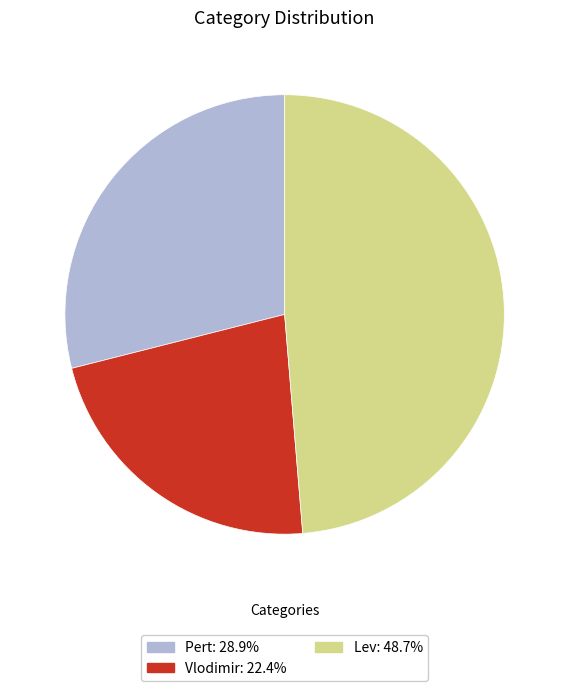

Is there any slice that represents more than half of the pie?

No